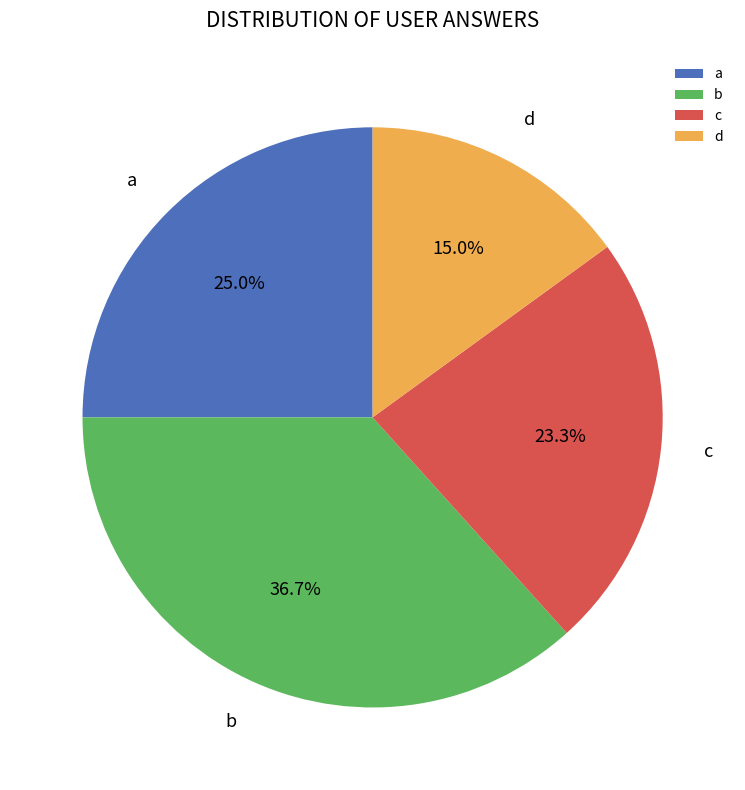

To the nearest percent, what percentage of the pie is c?

23%